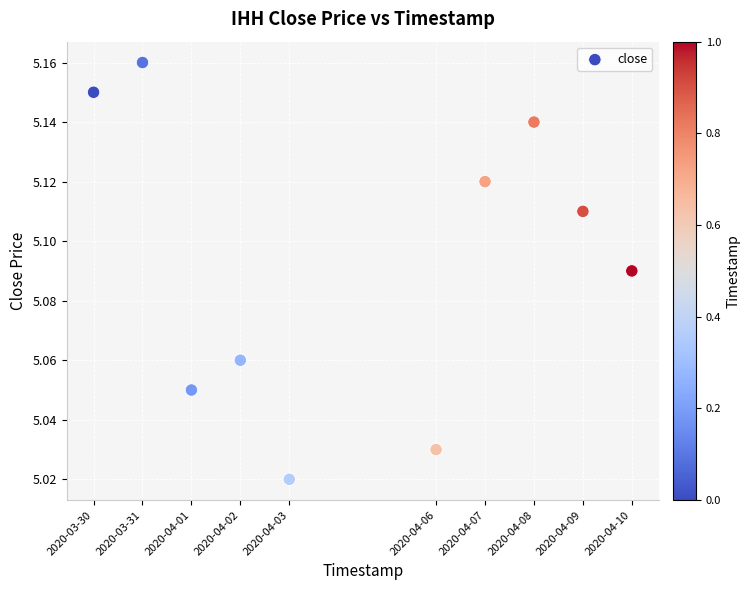

What is the average X value?

1586001600.0